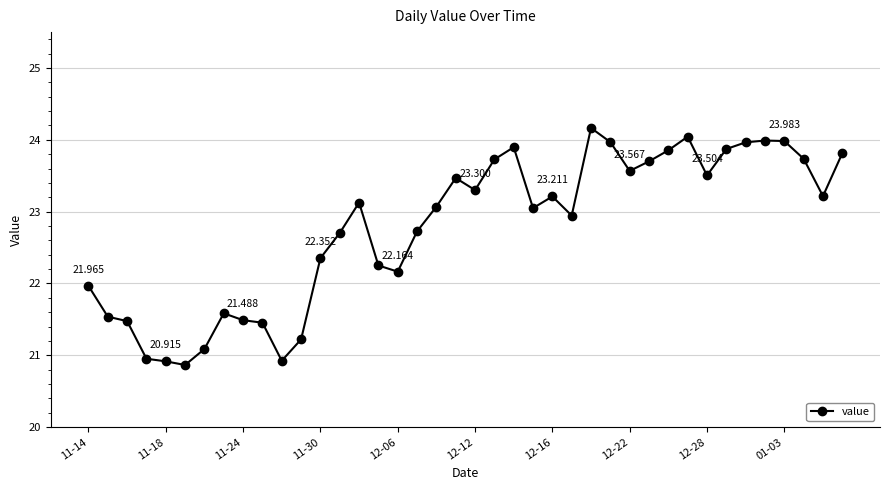

True or false: the data has more than 1 interior local peaks.

True